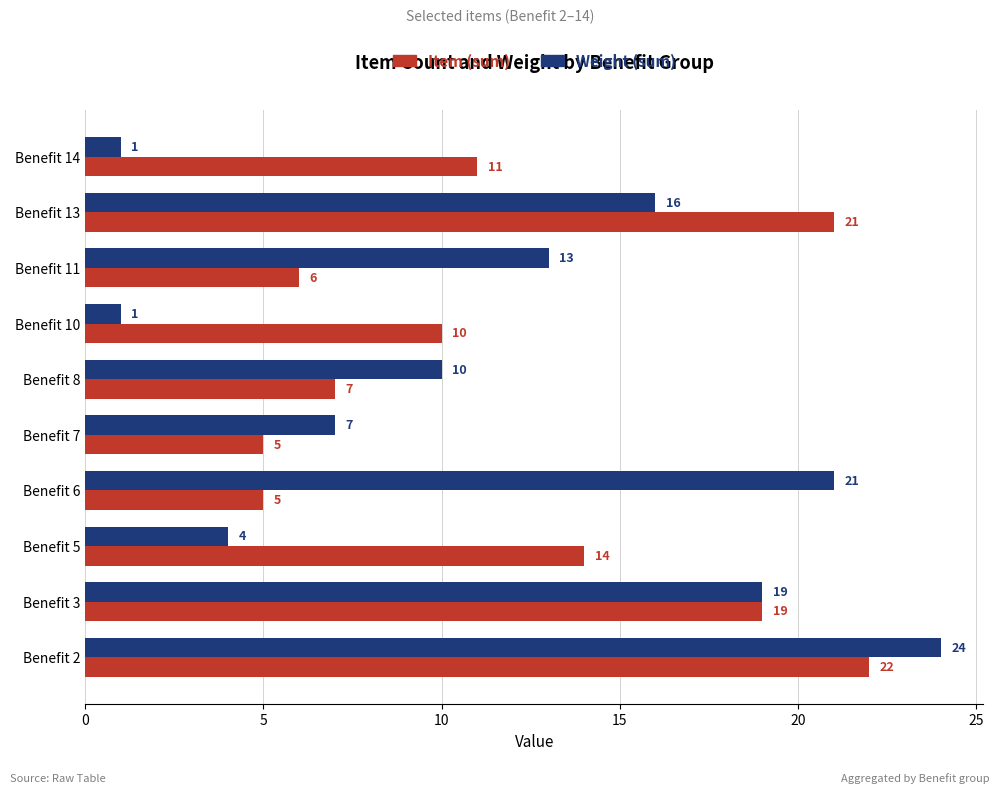

What is the spread (max minus min) of values at Benefit 10?

9